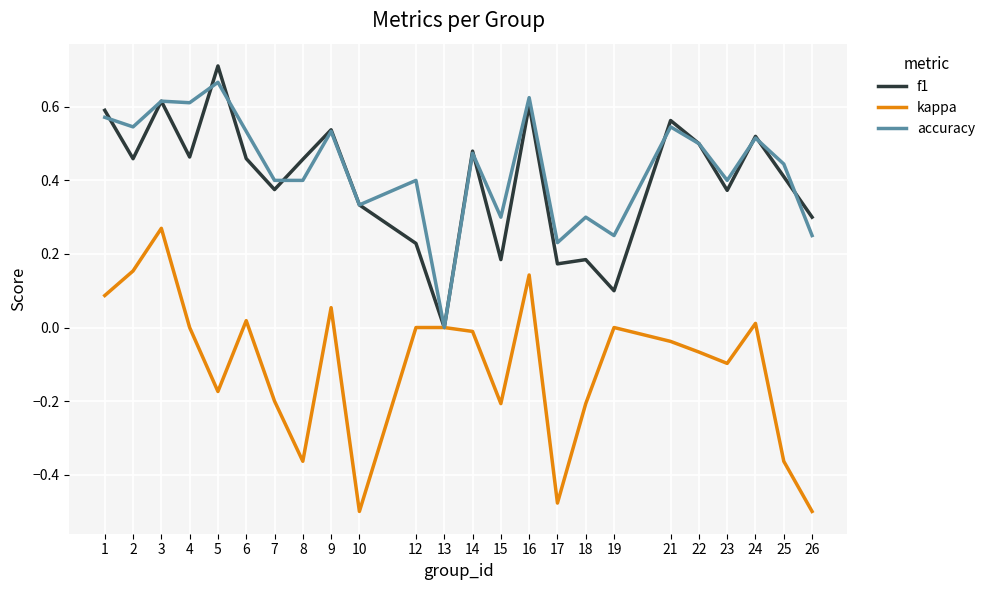

What are all the series names shown in the legend?

f1, kappa, accuracy